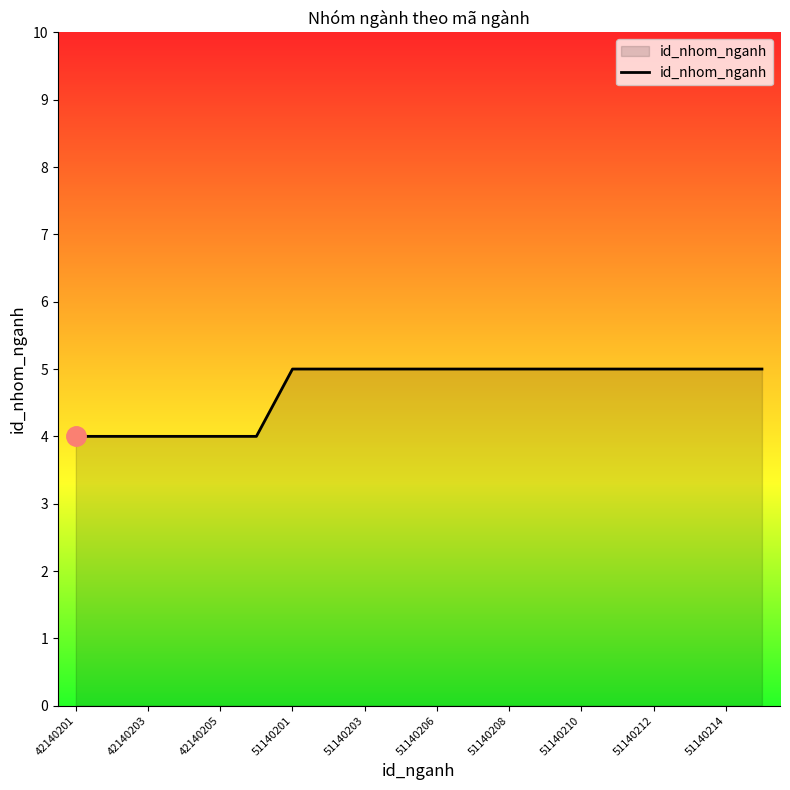

What is the maximum value shown in the chart?

5